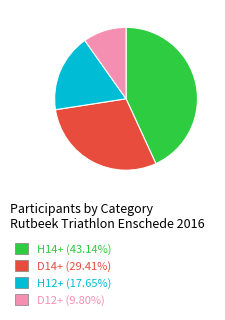

Does D12+ account for over 50% of the chart?

No